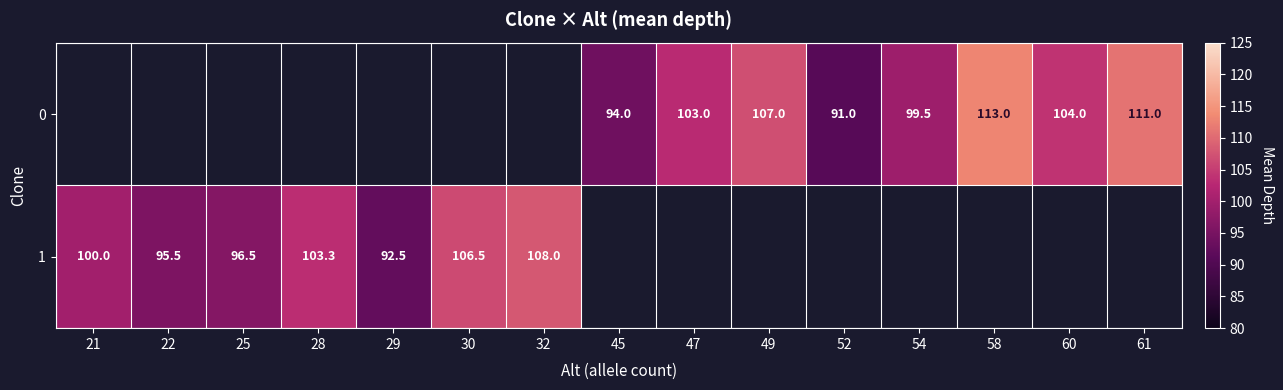

The value of 1 at 28 is 65.8. True or false?

False